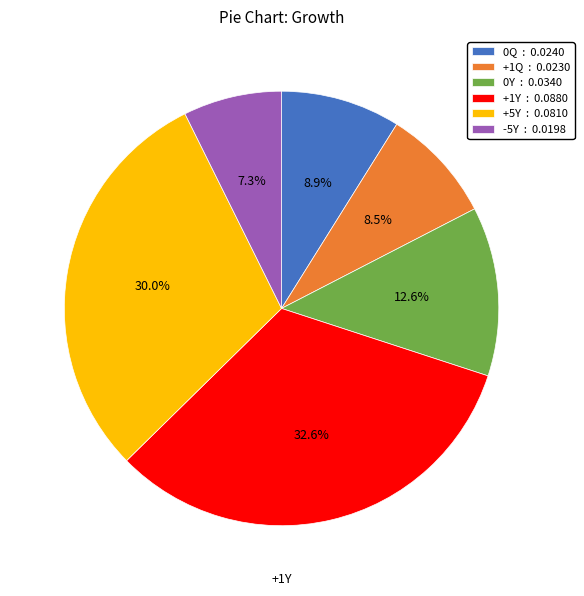

What is the total percentage of 0Y and +1Y?

45.2%